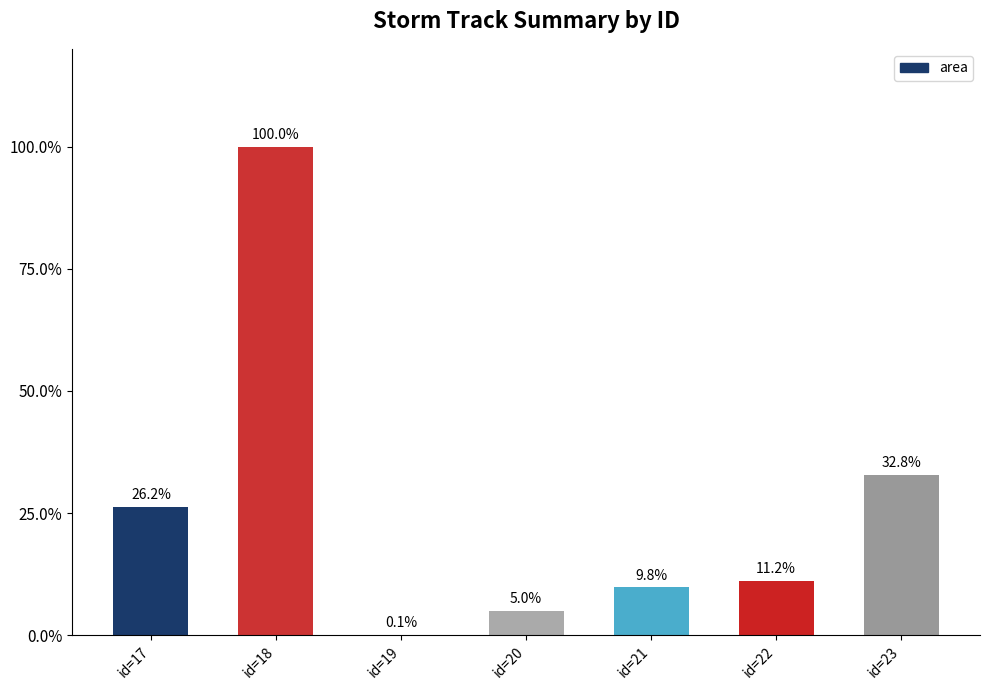

What is the sum of the values at id=18 and id=17?

126.2